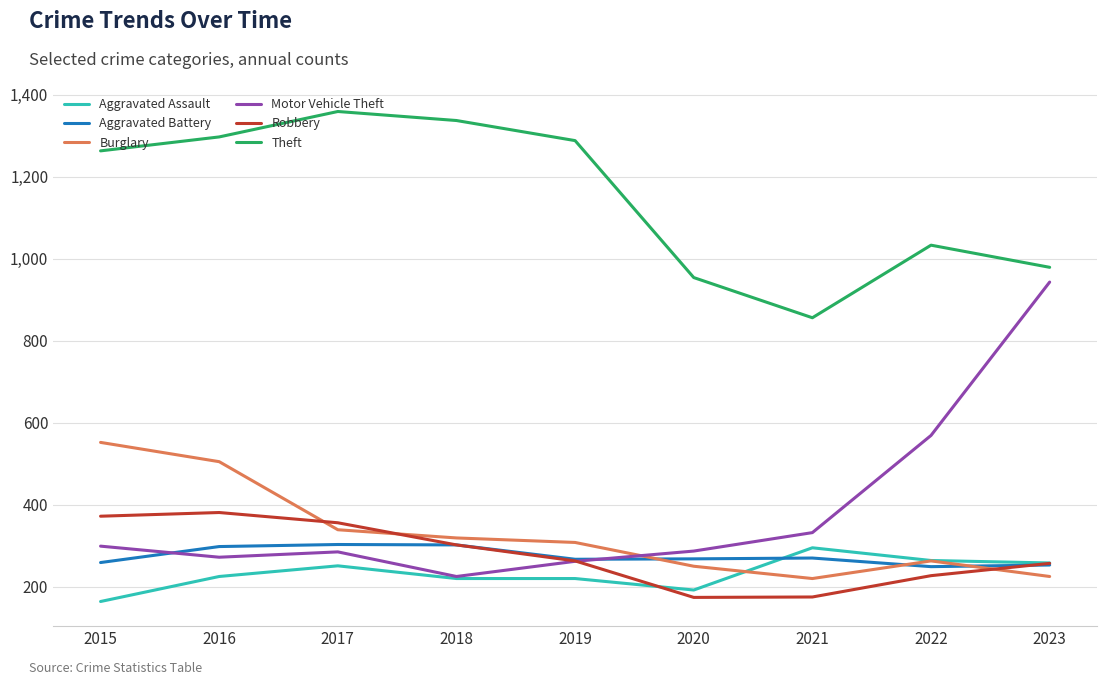

How many values in the Theft series are below 1263?

4